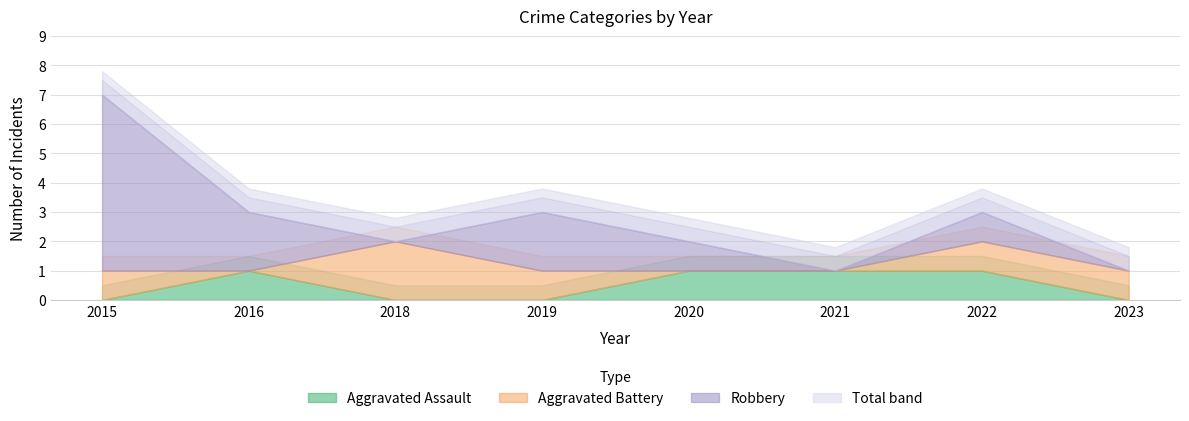

Where is the first local minimum for Robbery?

2018